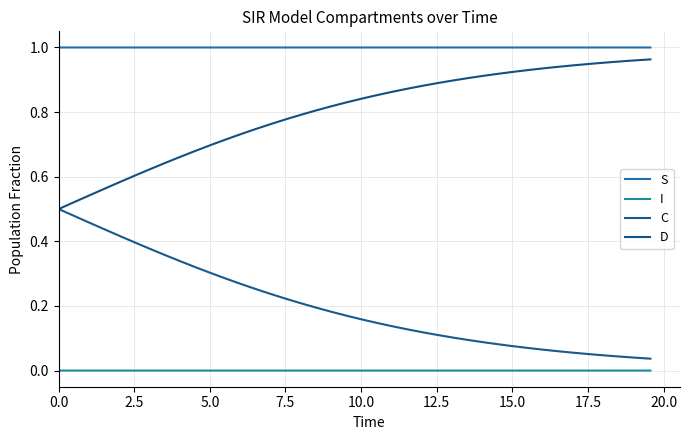

Reading left to right, extract all data points from this chart.

S: 1.0	1.0	1.0	1.0	1.0	1.0	1.0	1.0	1.0	1.0	1.0	1.0	1.0	1.0	1.0	1.0	1.0	1.0	1.0	1.0	1.0	1.0	1.0	1.0	1.0	1.0	1.0	1.0	1.0	1.0	1.0	1.0	1.0	1.0	1.0	1.0	1.0	1.0	1.0	1.0
I: 0.0	0.0	0.0	0.0	0.0	0.0	0.0	0.0	0.0	0.0	0.0	0.0	0.0	0.0	0.0	0.0	0.0	0.0	0.0	0.0	0.0	0.0	0.0	0.0	0.0	0.0	0.0	0.0	0.0	0.0	0.0	0.0	0.0	0.0	0.0	0.0	0.0	0.0	0.0	0.0
C: 0.5	0.5	0.5	0.4	0.4	0.4	0.4	0.4	0.3	0.3	0.3	0.3	0.3	0.3	0.2	0.2	0.2	0.2	0.2	0.2	0.2	0.1	0.1	0.1	0.1	0.1	0.1	0.1	0.1	0.1	0.1	0.1	0.1	0.1	0.1	0.1	0.0	0.0	0.0	0.0
D: 0.5	0.5	0.5	0.6	0.6	0.6	0.6	0.6	0.7	0.7	0.7	0.7	0.7	0.7	0.8	0.8	0.8	0.8	0.8	0.8	0.8	0.9	0.9	0.9	0.9	0.9	0.9	0.9	0.9	0.9	0.9	0.9	0.9	0.9	0.9	0.9	1.0	1.0	1.0	1.0